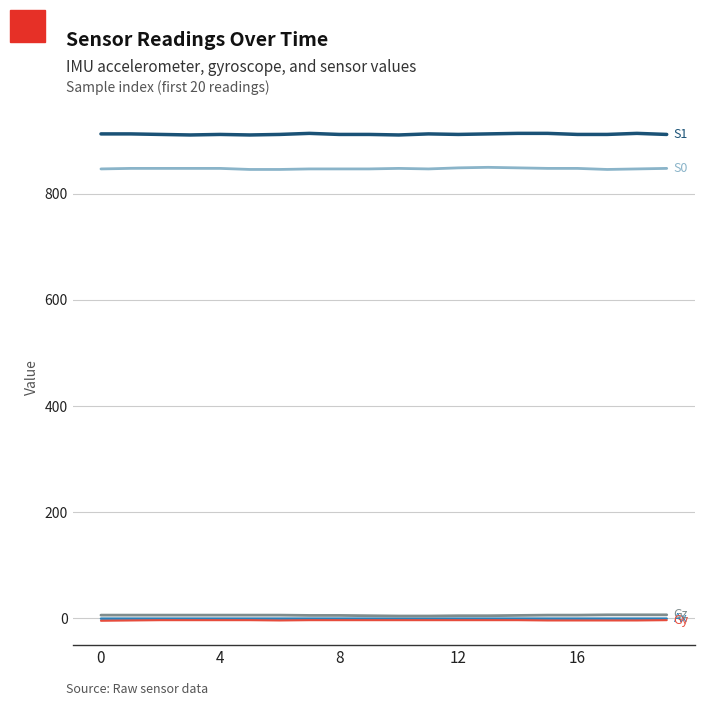

How many distinct data groups are displayed?

5